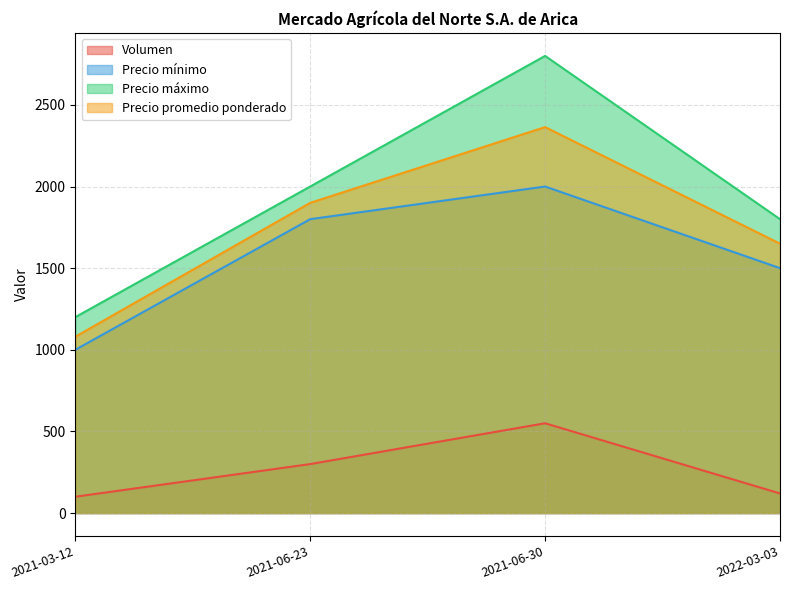

True or false: Precio mínimo has more than 2 points higher than both neighbors.

False